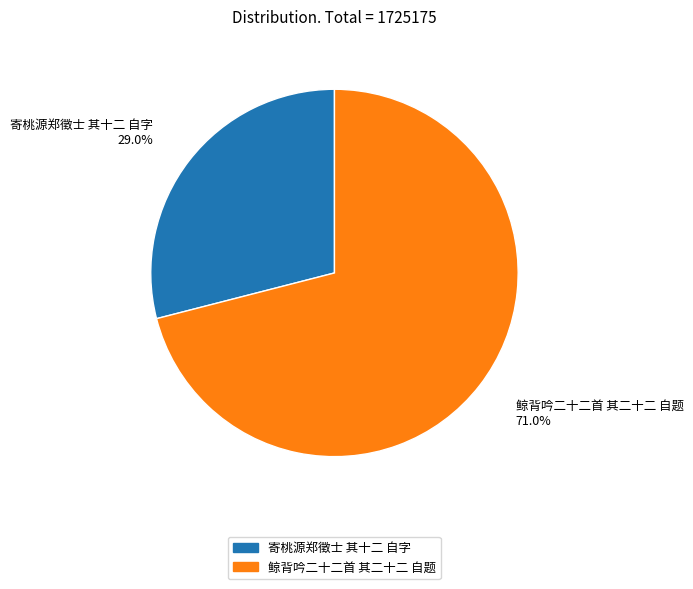

Approximately how many times larger is the value at 鲸背吟二十二首 其二十二 自题 compared to 寄桃源郑徵士 其十二 自字?

2.4